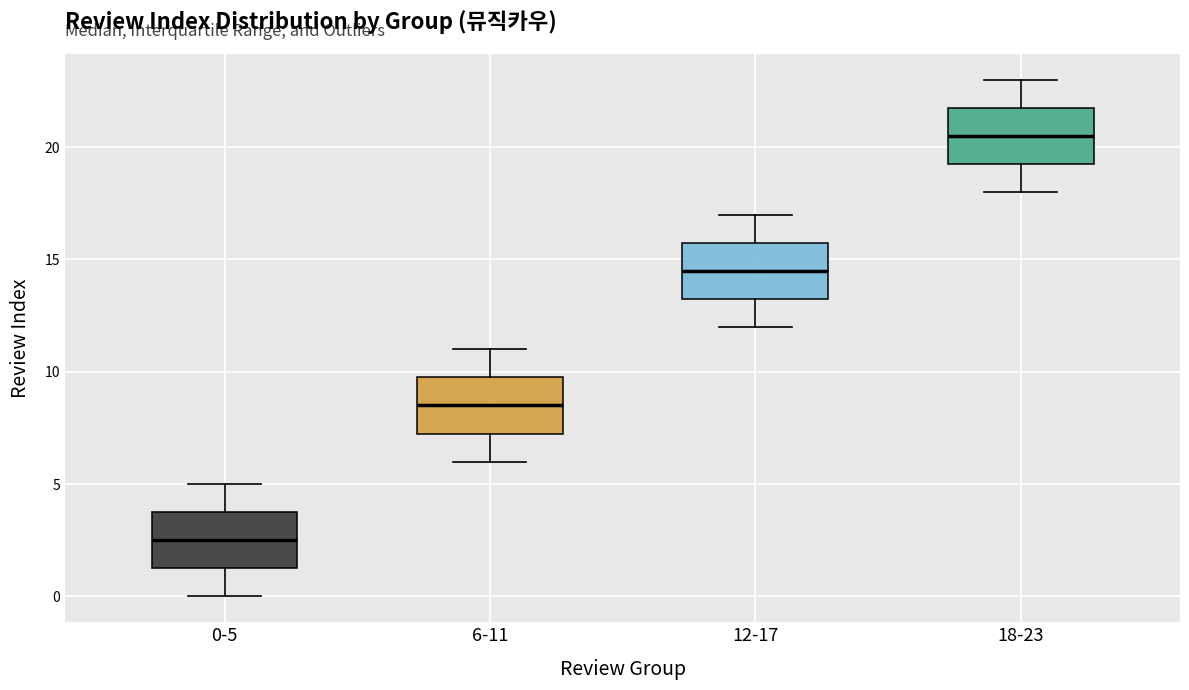

Reading left to right, transcribe this box plot: for each box, give where its median line is, the range the box spans, and where its two whiskers end, as read against the y-axis. The values are not printed on the chart, so give them approximately, as read against the axis.

0-5: median 2.5, box 1.5 to 4.0, whiskers 0.0 to 5.0
6-11: median 8.5, box 7.5 to 10.0, whiskers 6.0 to 11.0
12-17: median 14.5, box 13.5 to 16.0, whiskers 12.0 to 17.0
18-23: median 20.5, box 19.5 to 22.0, whiskers 18.0 to 23.0